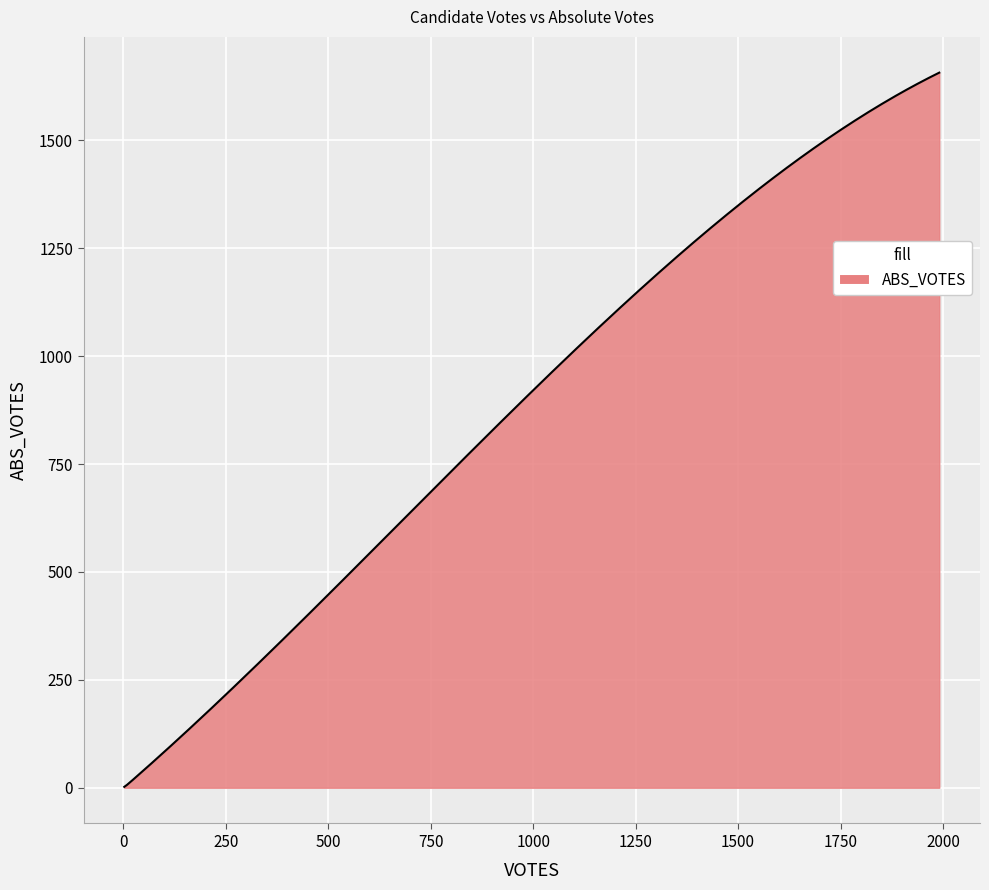

What is the difference between the maximum and minimum values?

1655.0